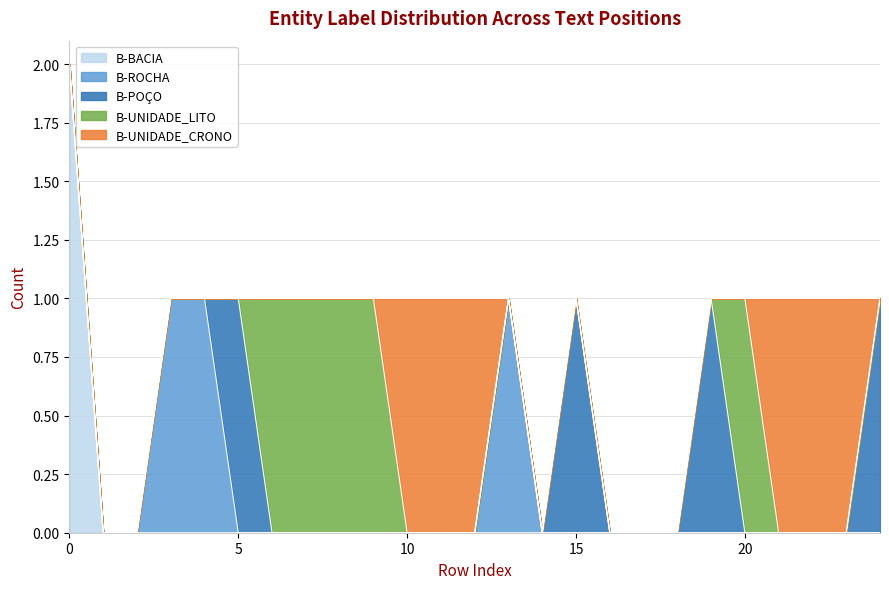

Reading left to right, list all the values displayed in this chart.

B-BACIA: 2	0	0	0	0	0	0	0	0	0	0	0	0	0	0	0	0	0	0	0	0	0	0	0	0
B-ROCHA: 0	0	0	1	1	0	0	0	0	0	0	0	0	1	0	0	0	0	0	0	0	0	0	0	0
B-POÇO: 0	0	0	0	0	1	0	0	0	0	0	0	0	0	0	1	0	0	0	1	0	0	0	0	1
B-UNIDADE_LITO: 0	0	0	0	0	0	1	1	1	1	0	0	0	0	0	0	0	0	0	0	1	0	0	0	0
B-UNIDADE_CRONO: 0	0	0	0	0	0	0	0	0	0	1	1	1	0	0	0	0	0	0	0	0	1	1	1	0